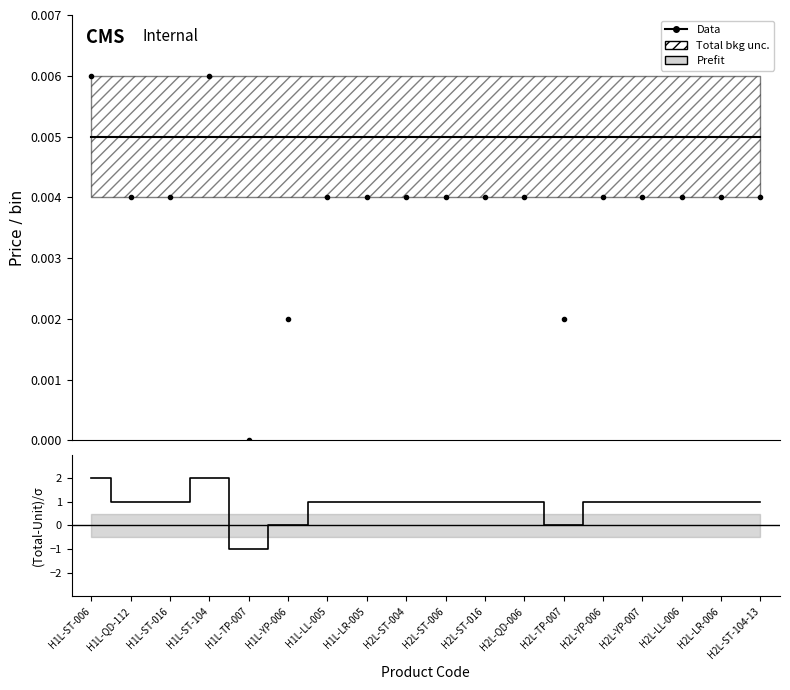

What position from the left is H1L-ST-104?

4